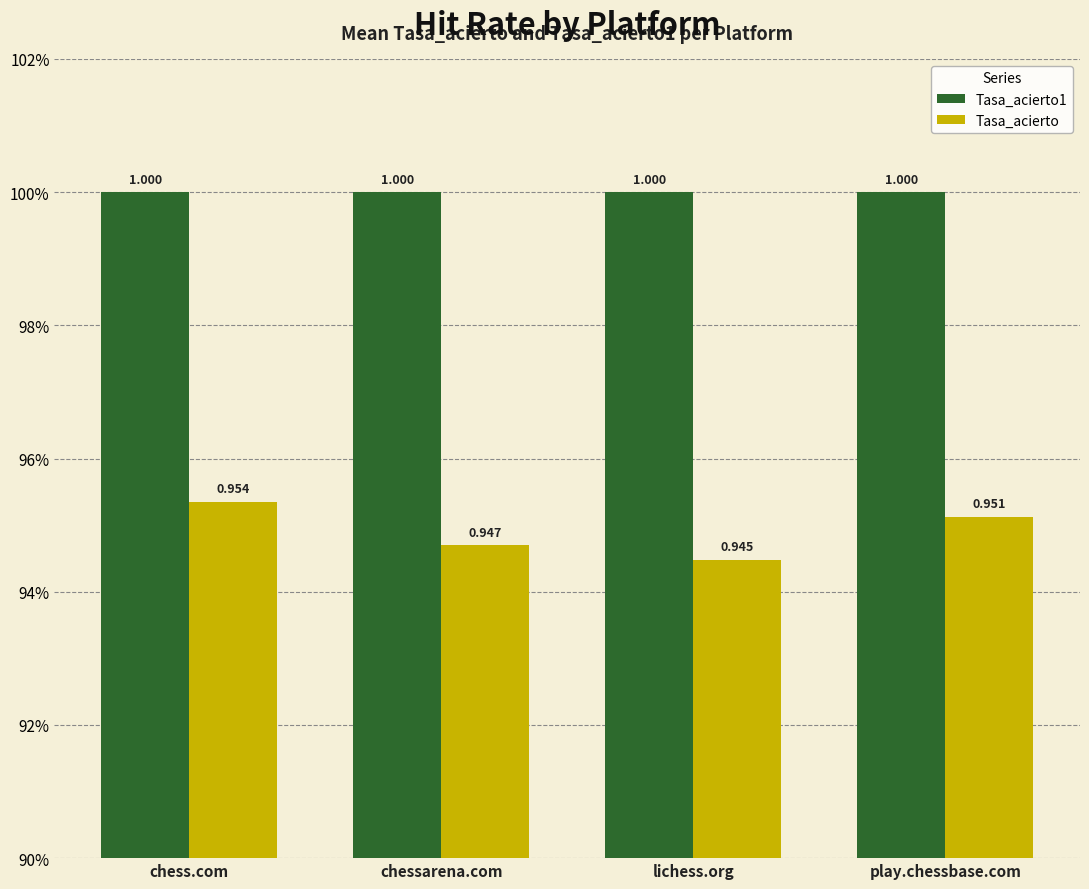

Read the Tasa_acierto1 value at play.chessbase.com.

1.0